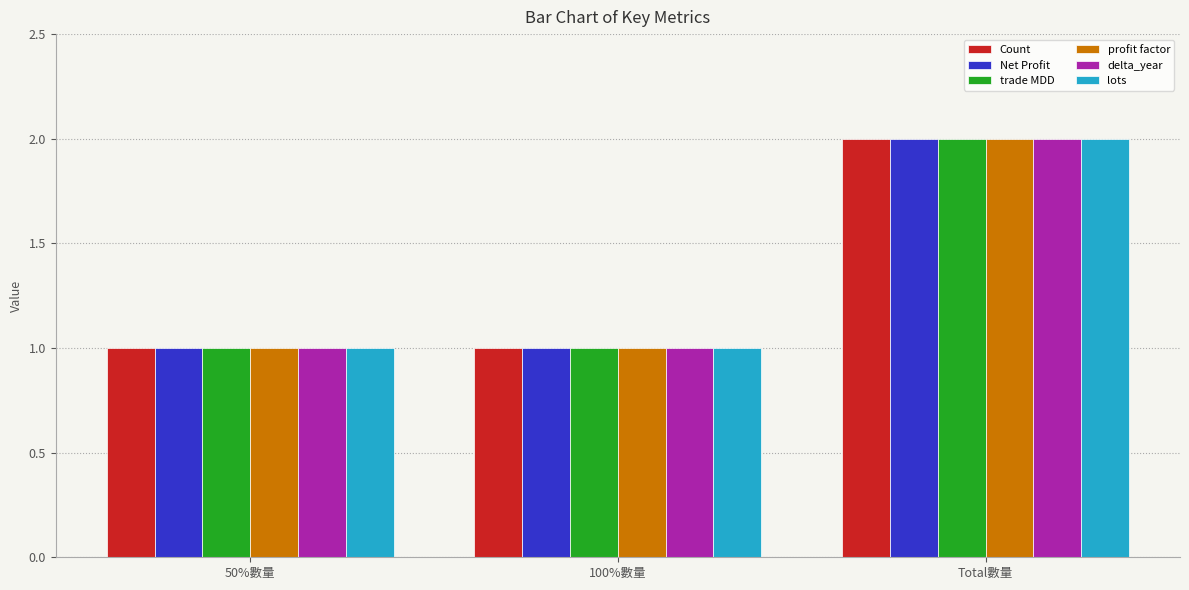

Which label corresponds to the largest value in the chart?

Total數量